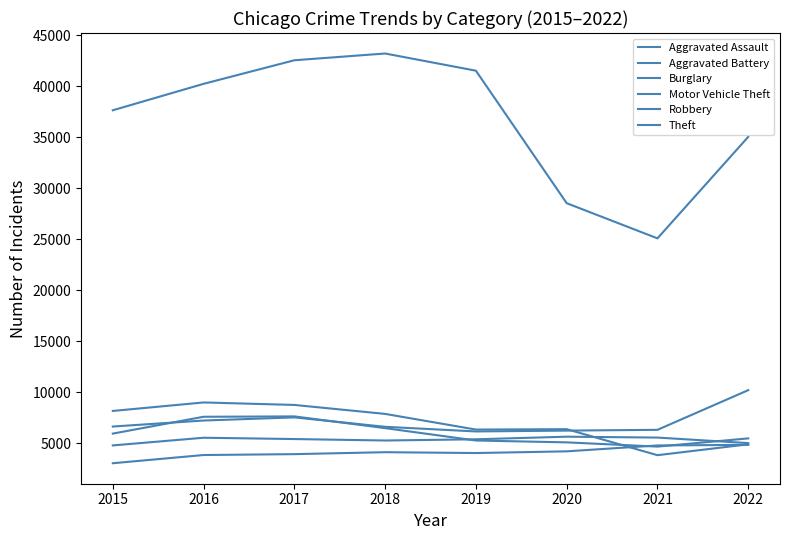

Reading left to right, transcribe all the data shown in this chart.

Aggravated Assault: 2015=3018	2016=3823	2017=3909	2018=4100	2019=4017	2020=4184	2021=4762	2022=4819
Aggravated Battery: 2015=4765	2016=5517	2017=5389	2018=5246	2019=5365	2020=5620	2021=5534	2022=4991
Burglary: 2015=8144	2016=8977	2017=8734	2018=7854	2019=6319	2020=6357	2021=3807	2022=4873
Motor Vehicle Theft: 2015=6616	2016=7205	2017=7512	2018=6590	2019=6134	2020=6217	2021=6293	2022=10182
Robbery: 2015=5923	2016=7574	2017=7610	2018=6459	2019=5246	2020=5065	2021=4649	2022=5454
Theft: 2015=37621	2016=40212	2017=42524	2018=43186	2019=41501	2020=28512	2021=25064	2022=35013